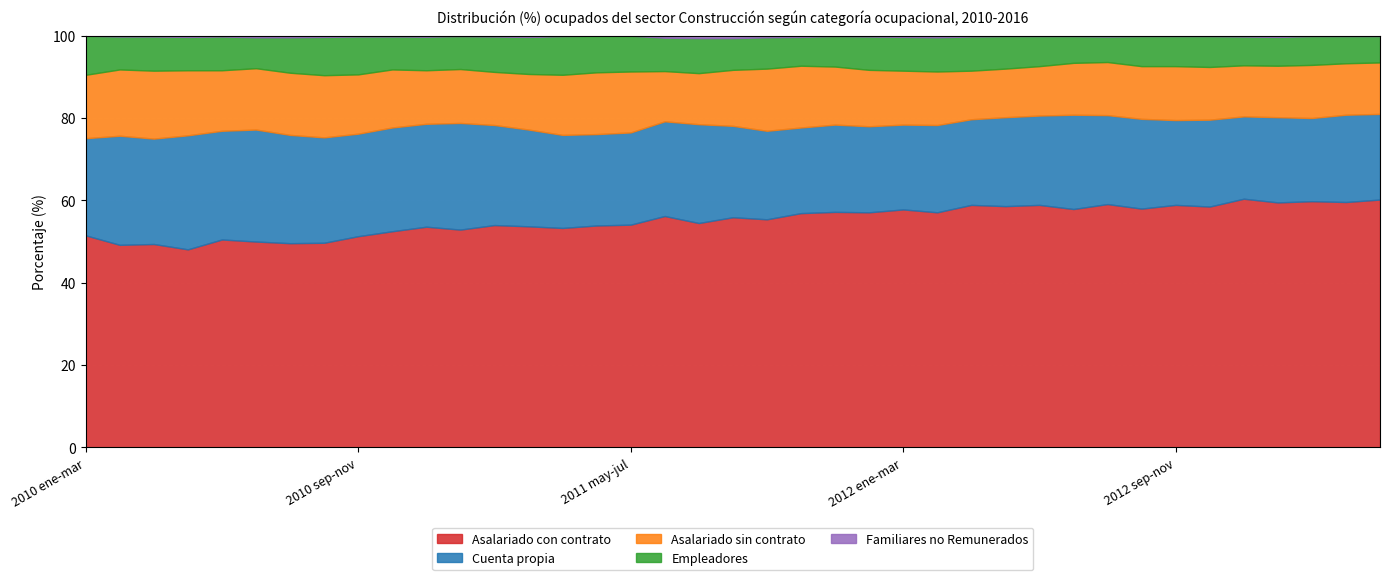

List the series in order of their peak value, highest first.

Asalariado con contrato, Cuenta propia, Asalariado sin contrato, Empleadores, Familiares no Remunerados